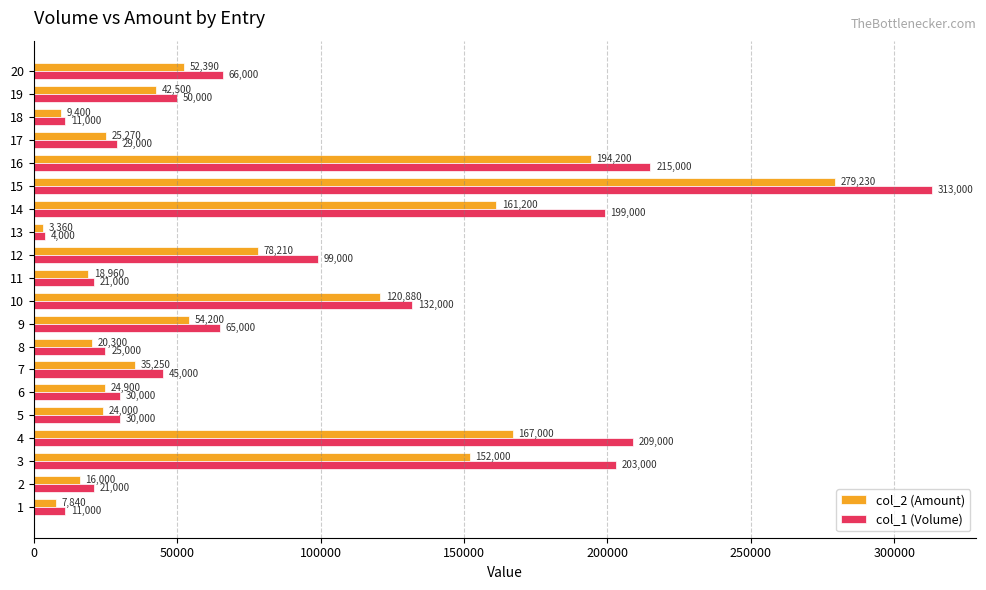

Rank the series by their maximum value, from lowest to highest.

col_2 (Amount), col_1 (Volume)